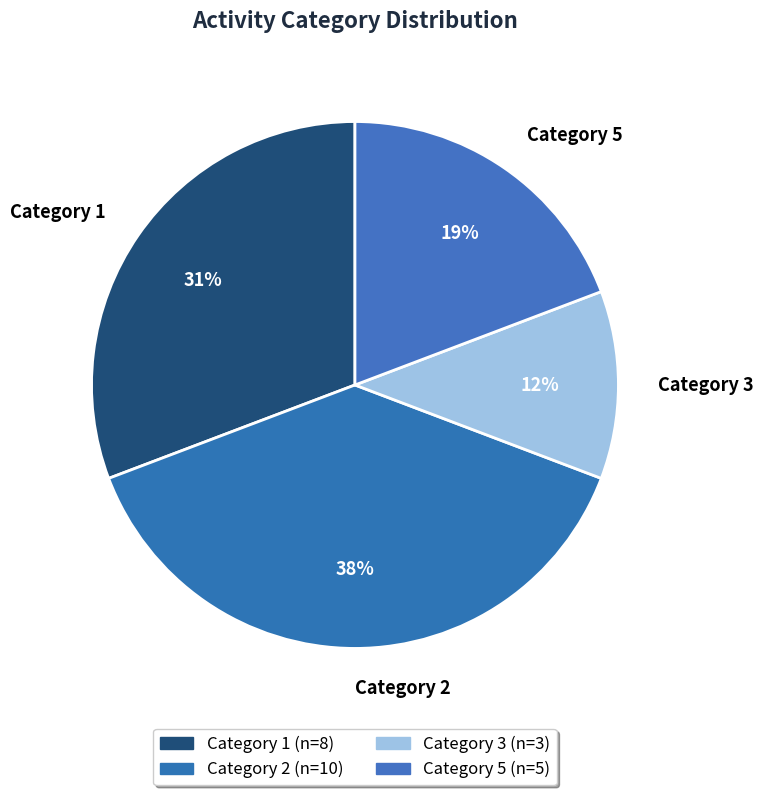

True or false: Category 1 accounts for 31% of the total.

True